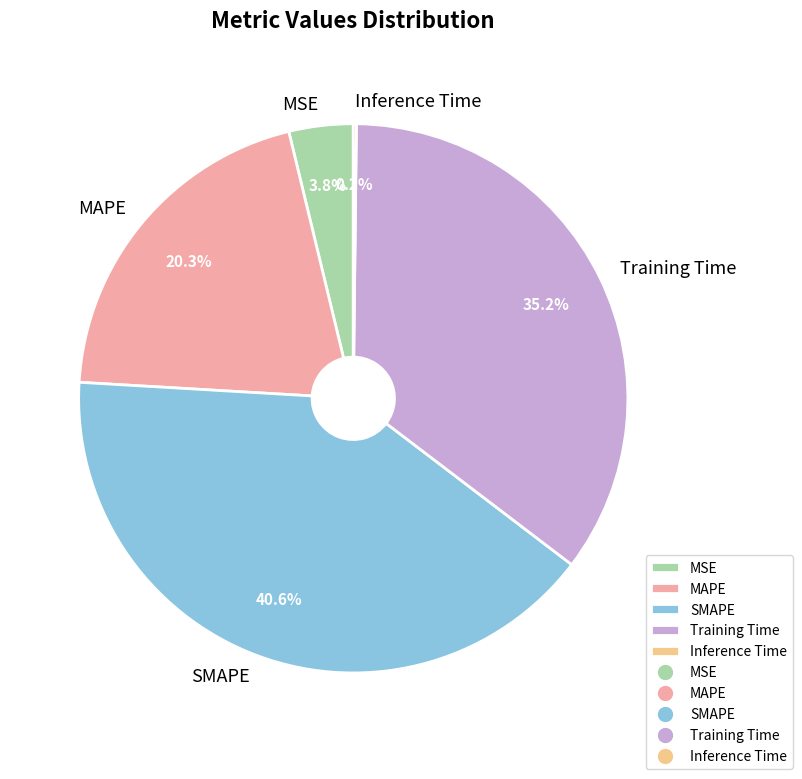

Is MAPE the majority of the pie?

No